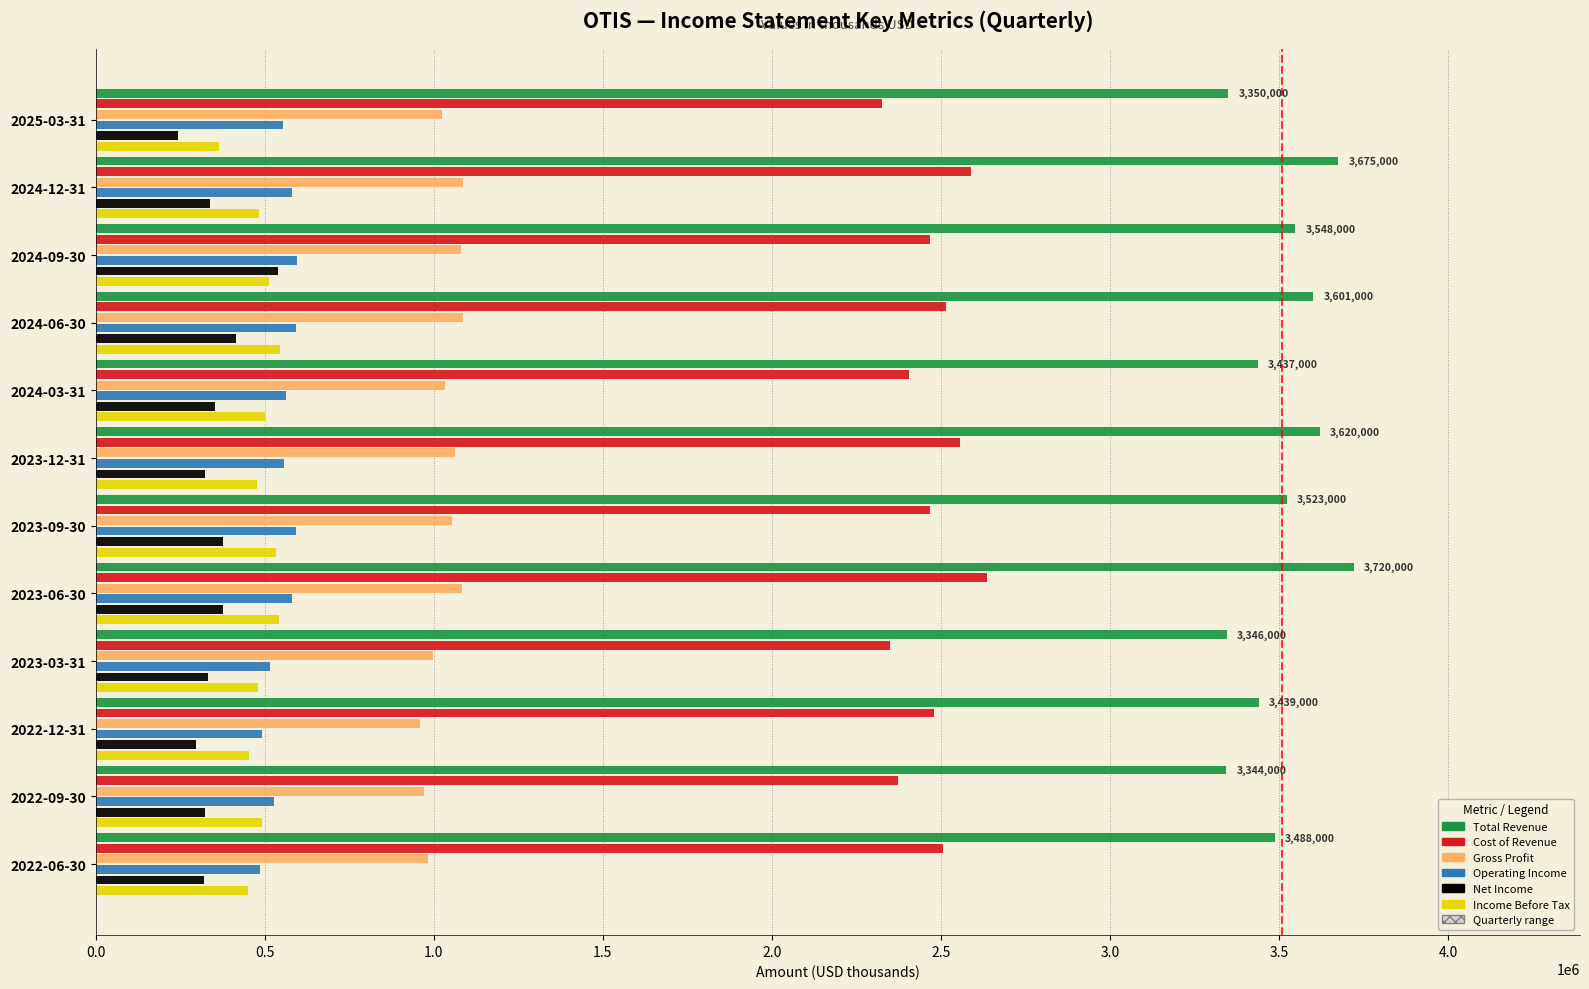

What is the difference between the highest and lowest values at 2023-06-30?

3344000